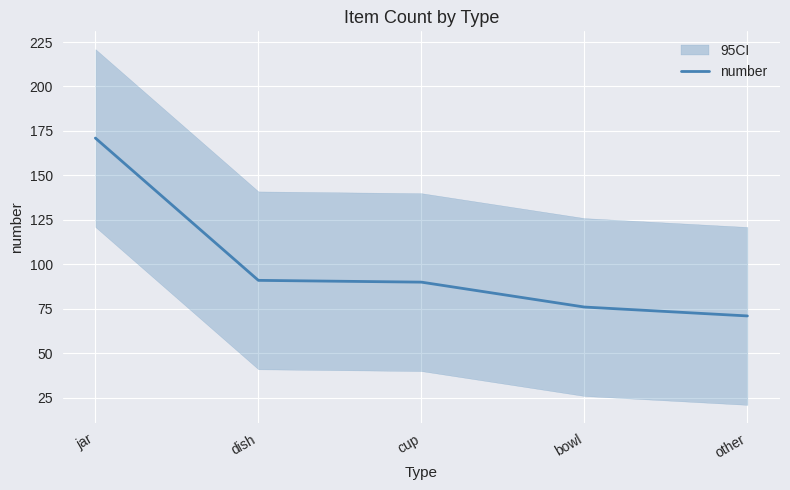

Where does the data first go above 90?

jar